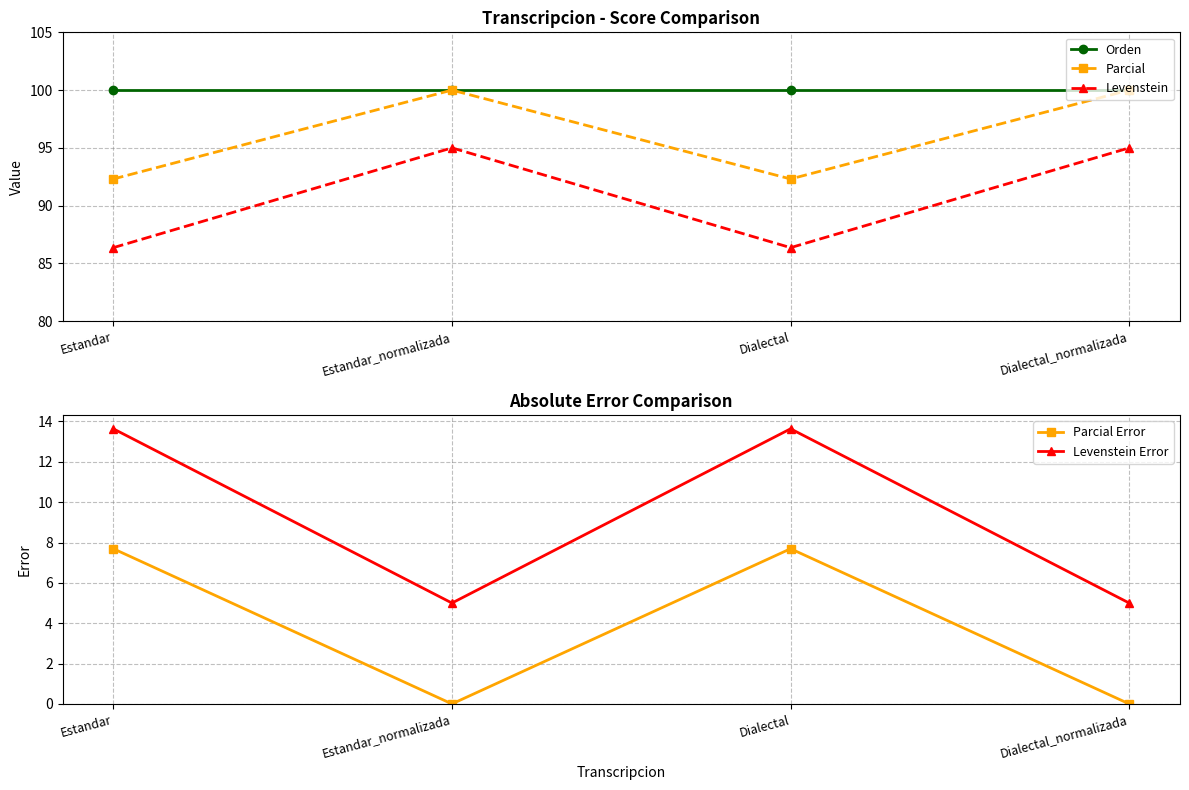

Between Estandar and Estandar_normalizada, which series saw the biggest shift?

Levenstein